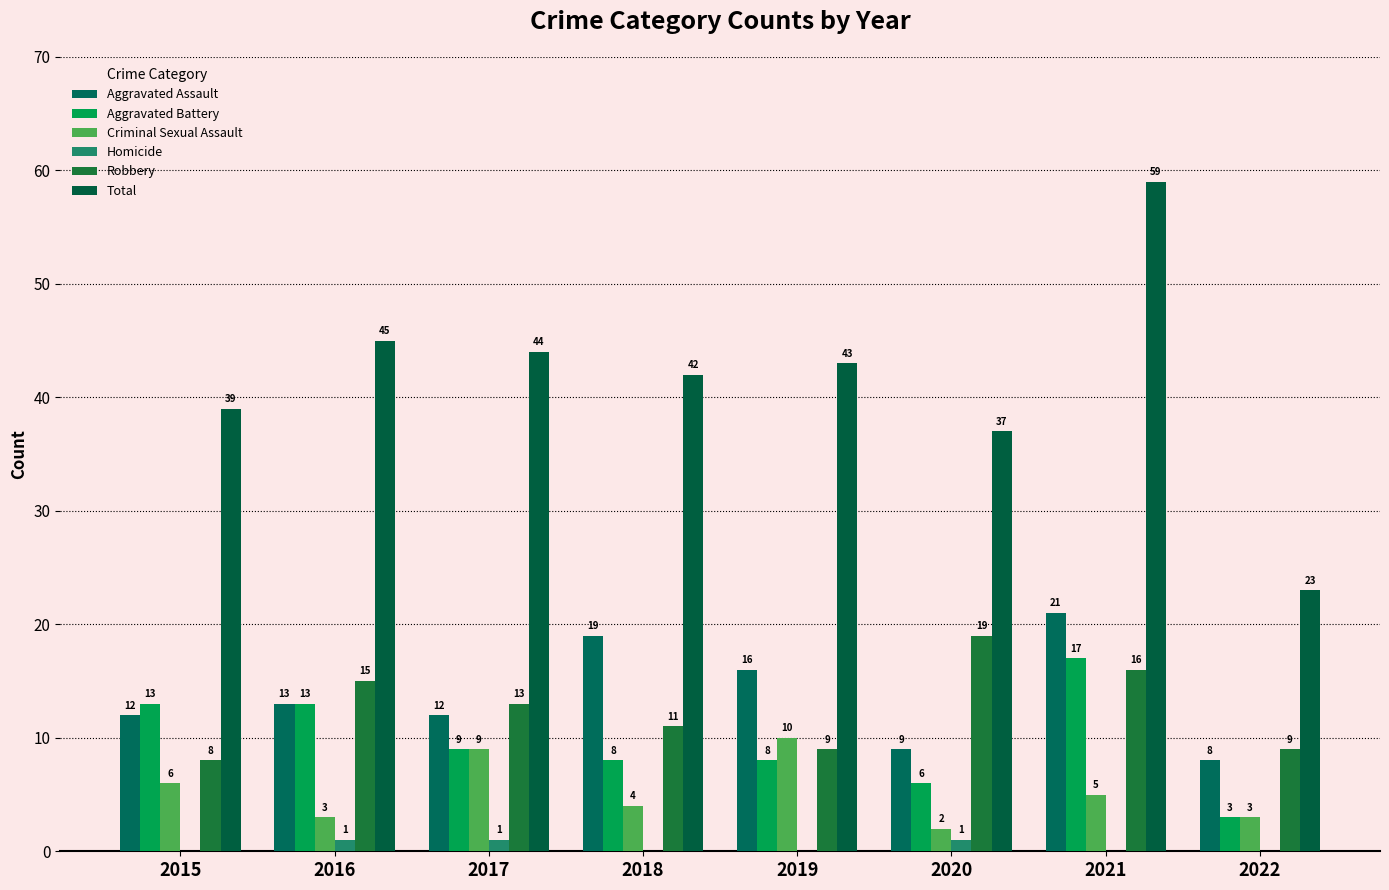

Which category has the lowest value across all series?

2015